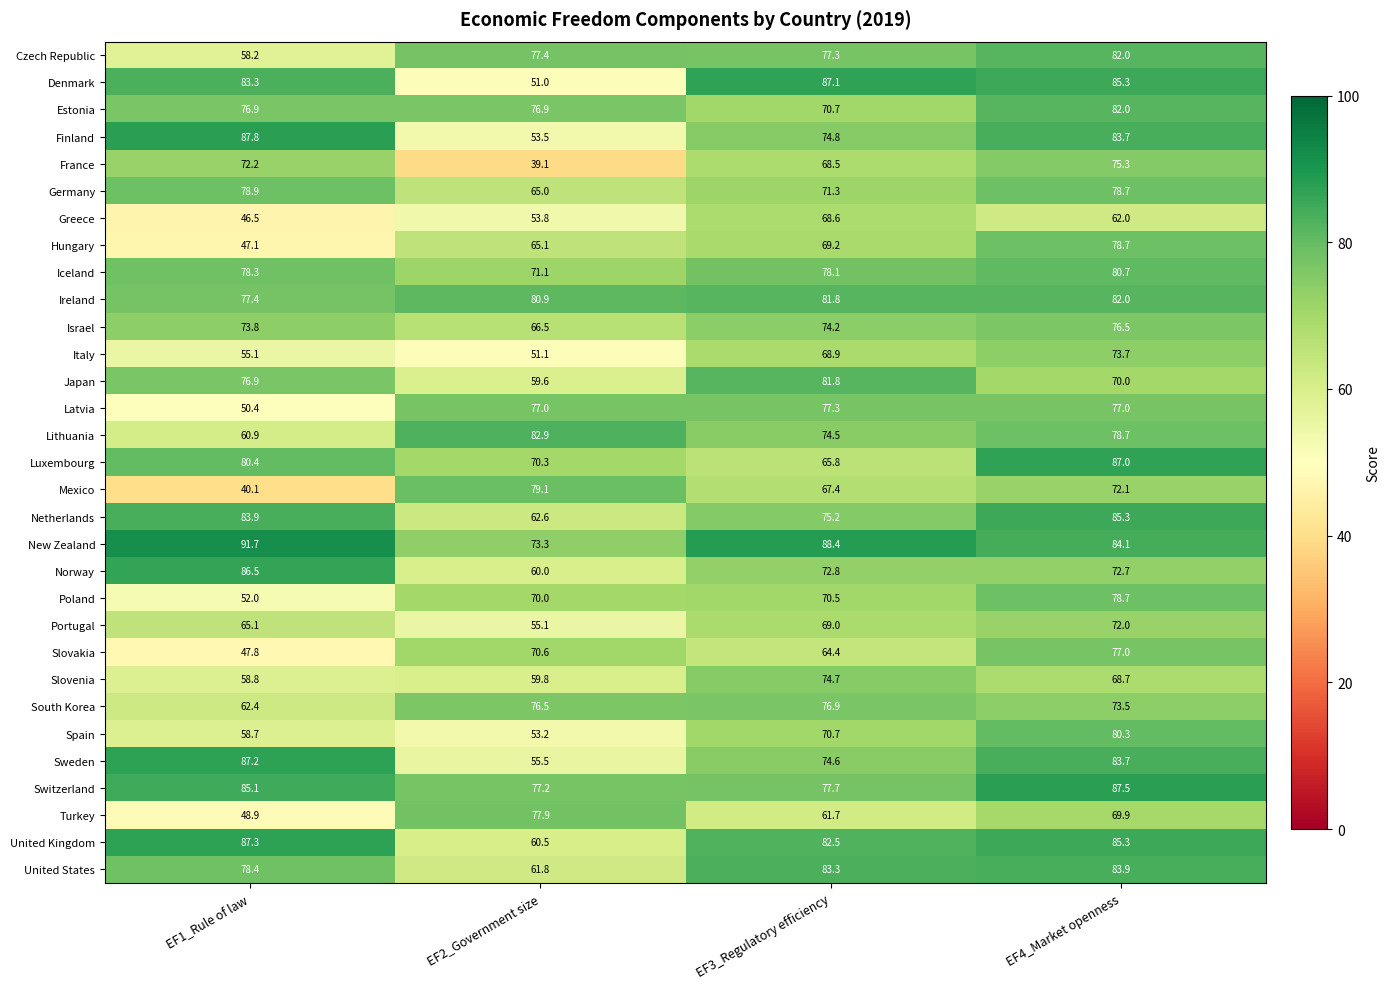

Which series has the widest spread of values?

Mexico